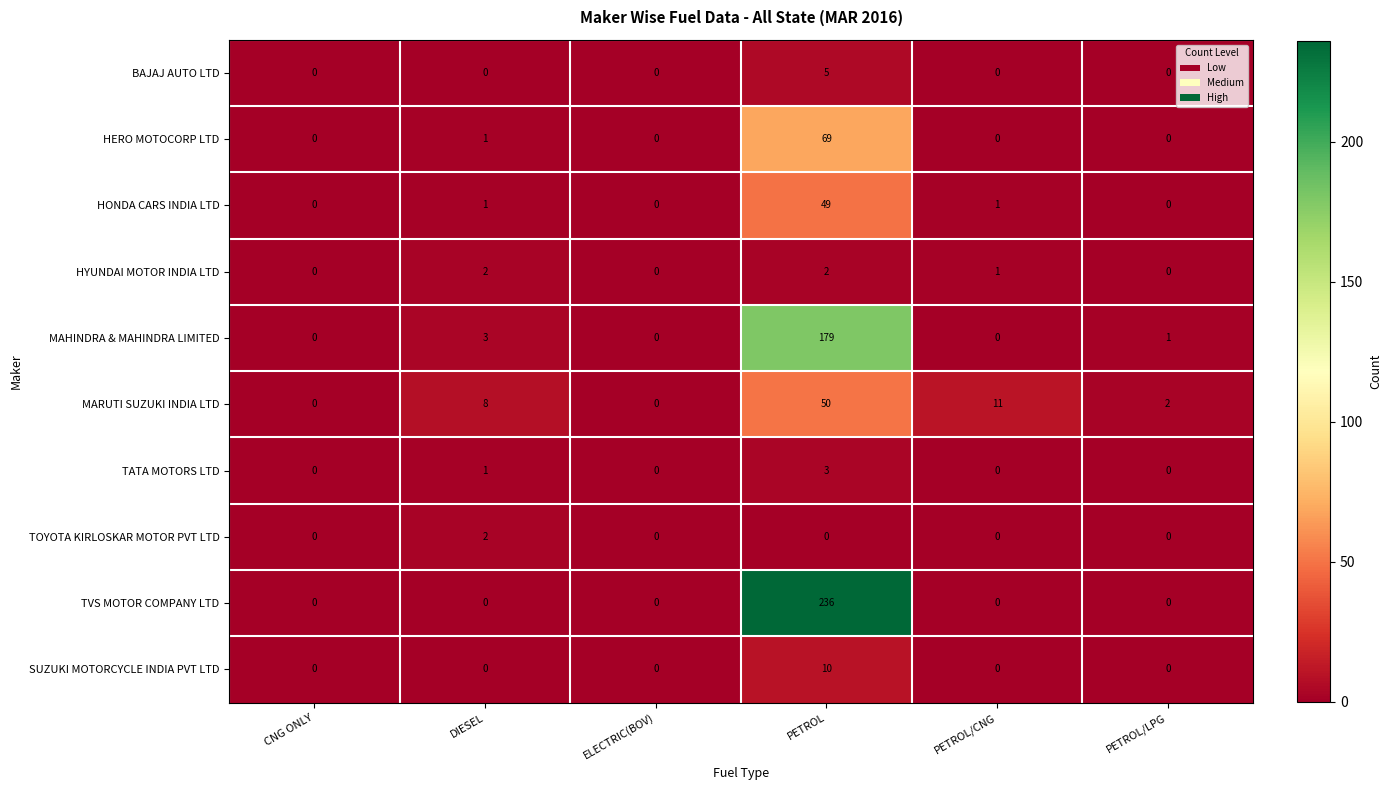

What is the difference between the TATA MOTORS LTD values at PETROL/LPG and PETROL?

3